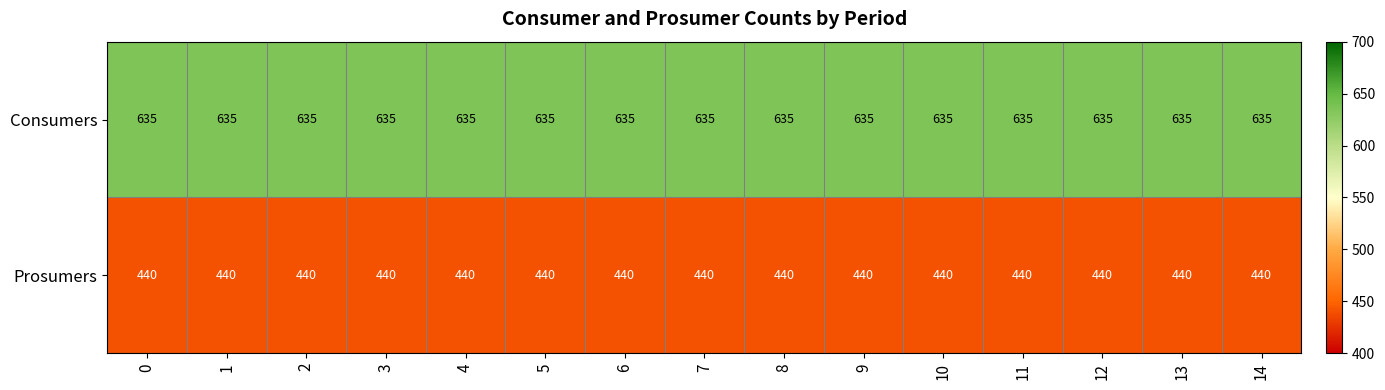

True or false: Consumers has a value of 635 at 14.

True